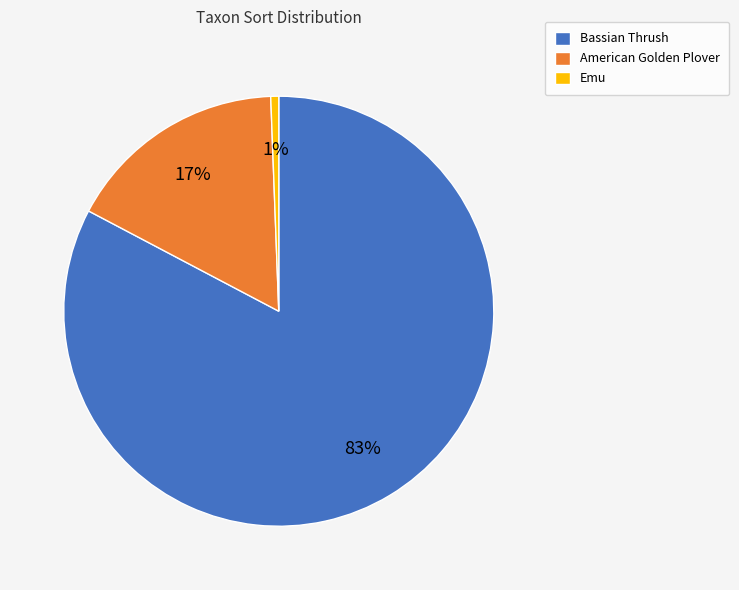

Rank the categories by value from highest to lowest.

Bassian Thrush, American Golden Plover, Emu